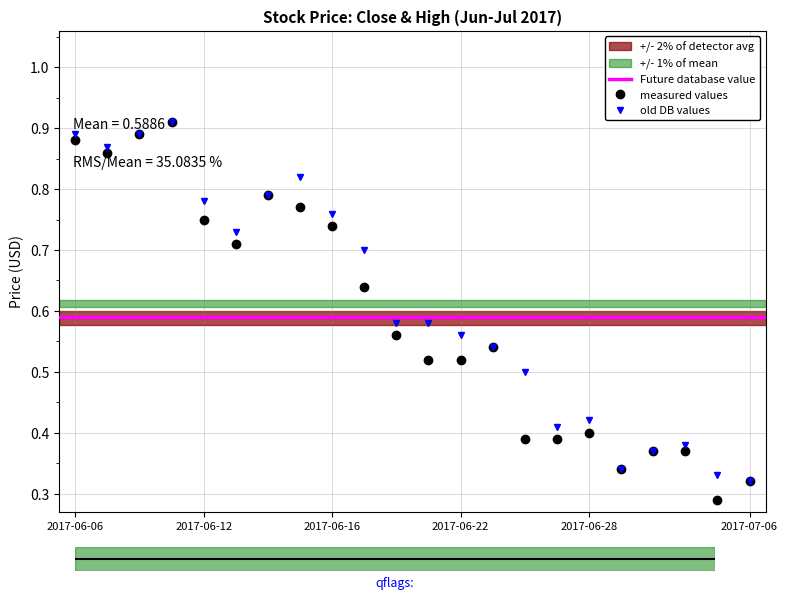

What is the minimum value shown in the chart?

0.3